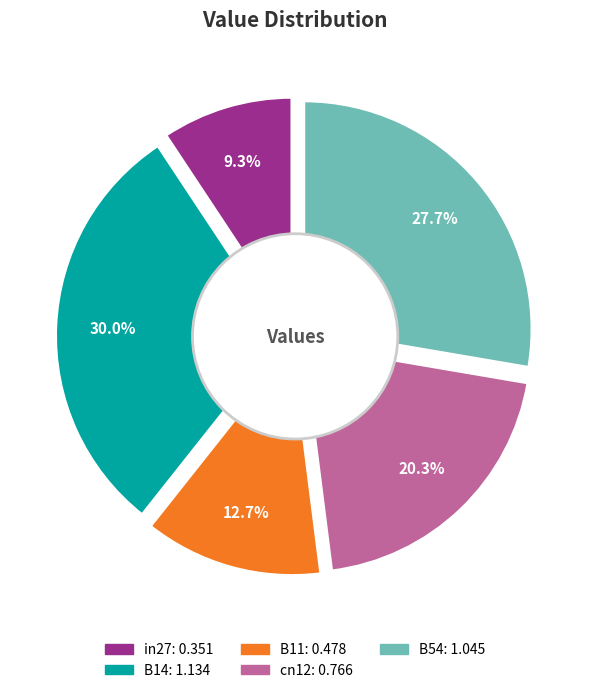

How much of the chart is everything except cn12?

79.7%